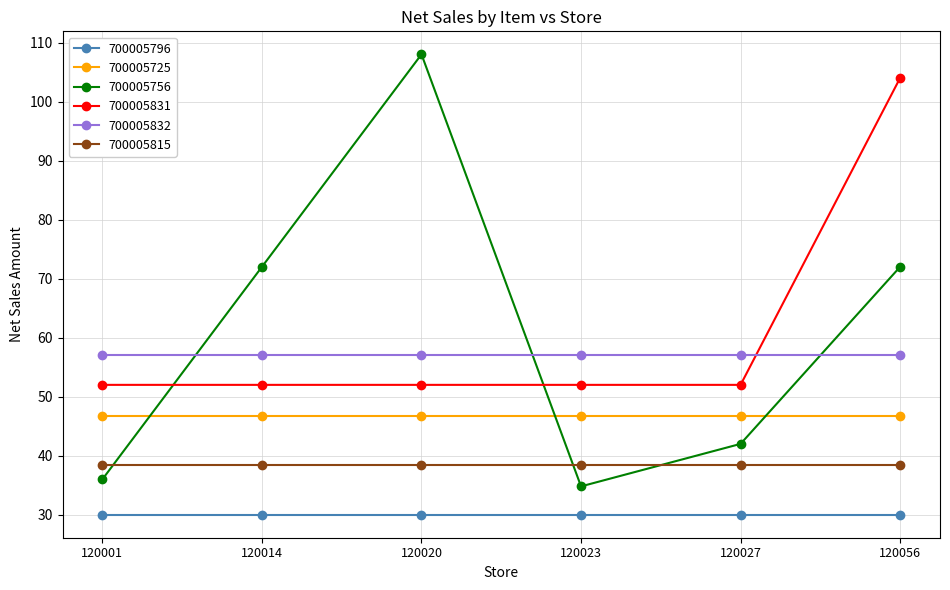

Which series changed the most between 120014 and 120056?

700005831